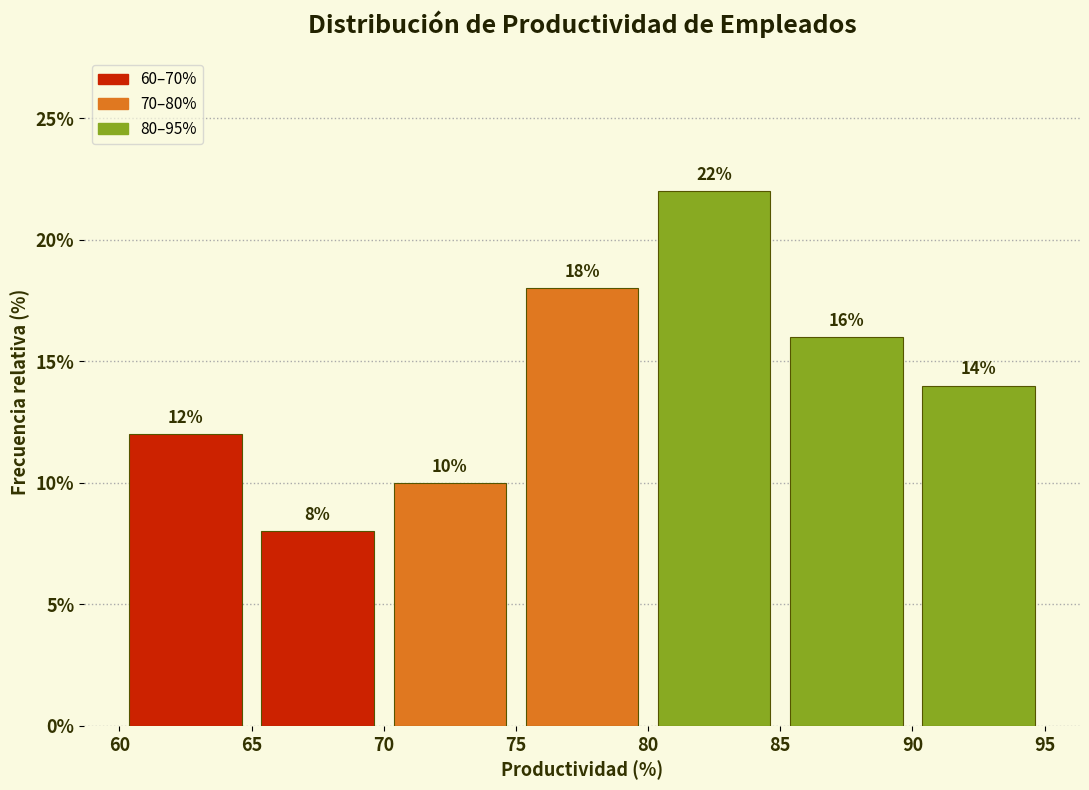

Reading left to right, list every bar in this chart as the range it spans on the x-axis followed by its height.

60 to 65: 12
65 to 70: 8
70 to 75: 10
75 to 80: 18
80 to 85: 22
85 to 90: 16
90 to 95: 14